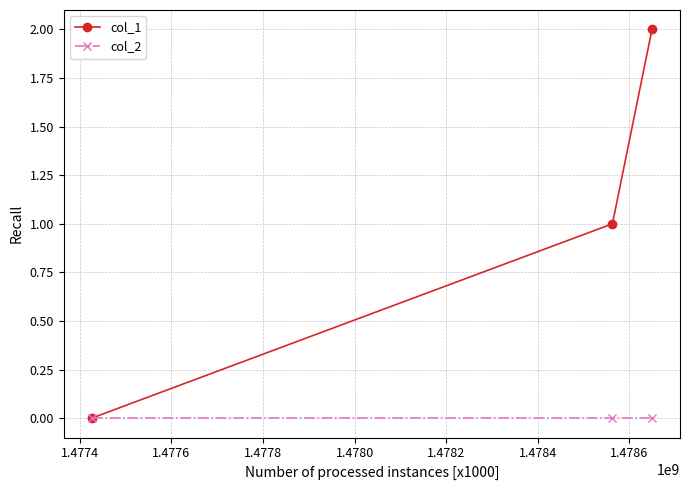

Which series has the largest range (max minus min)?

col_1